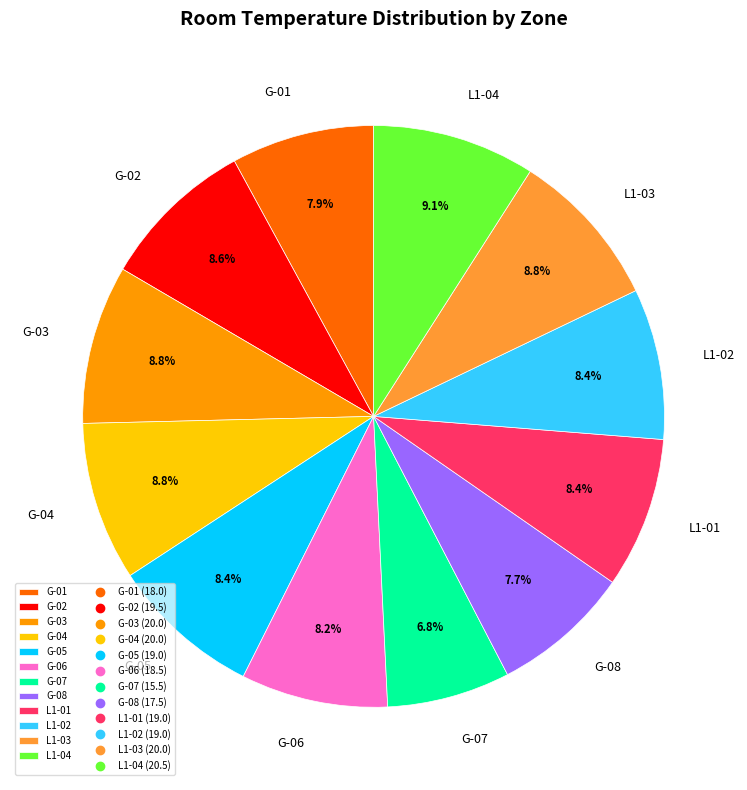

To the nearest percent, what portion does G-04 represent?

9%